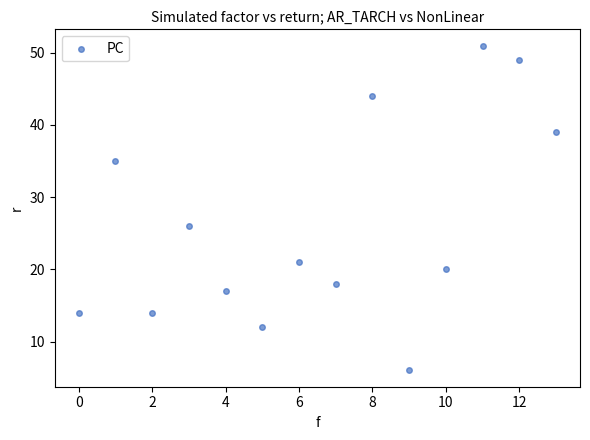

What is the range of Y values (max minus min)?

45